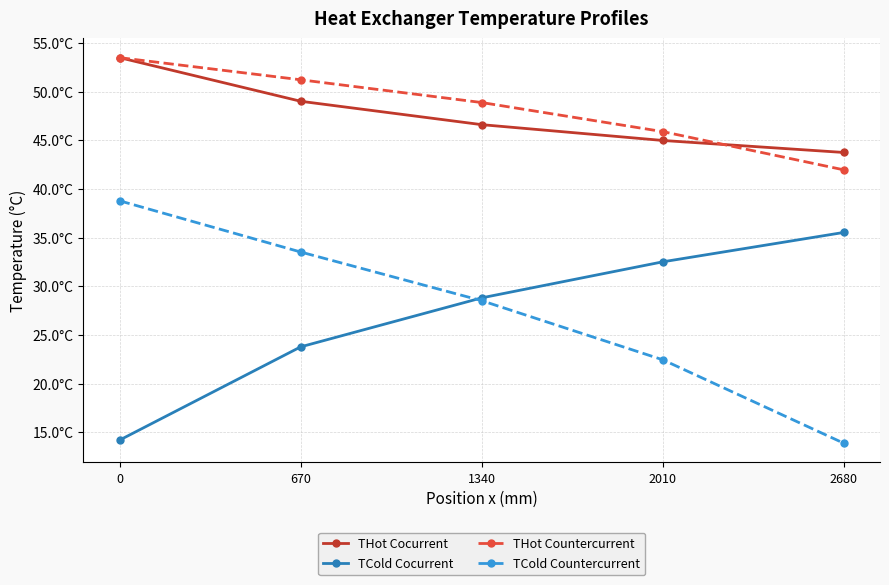

What is the value of the TCold Countercurrent point at the 4th from the left?

22.4